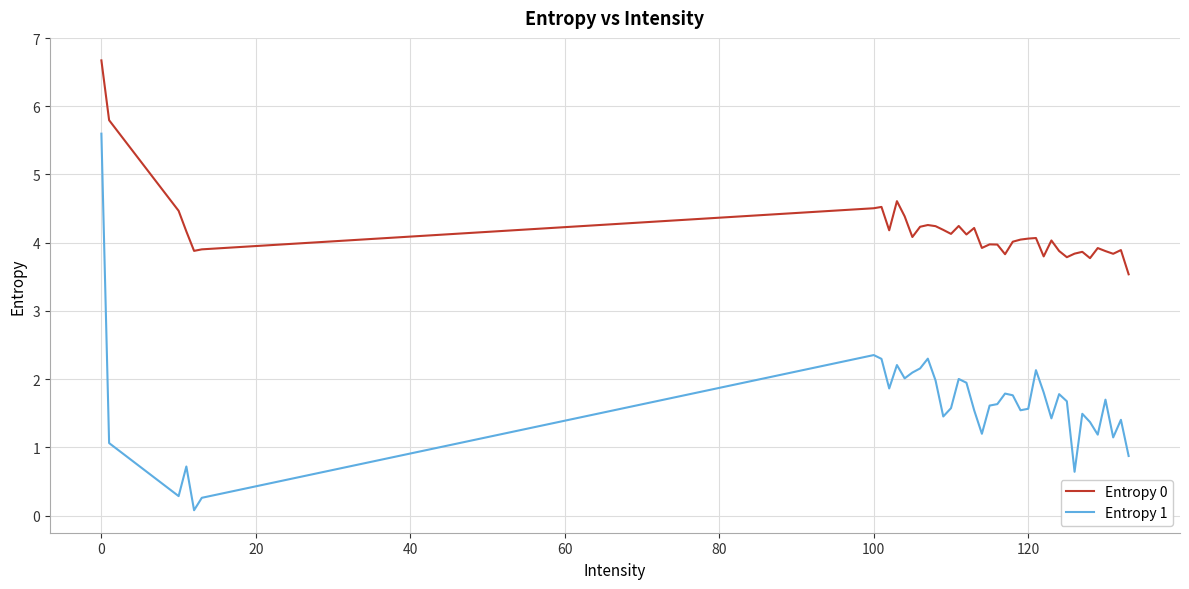

True or false: Entropy 0 and Entropy 1 cross at least once.

False